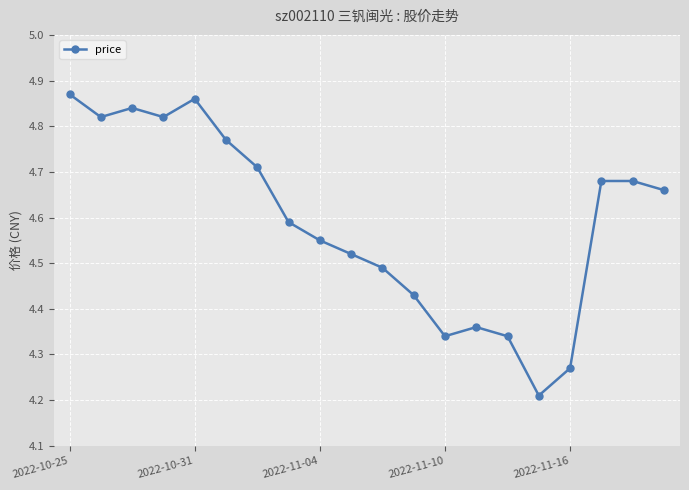

How many values are between 4 and 5?

20